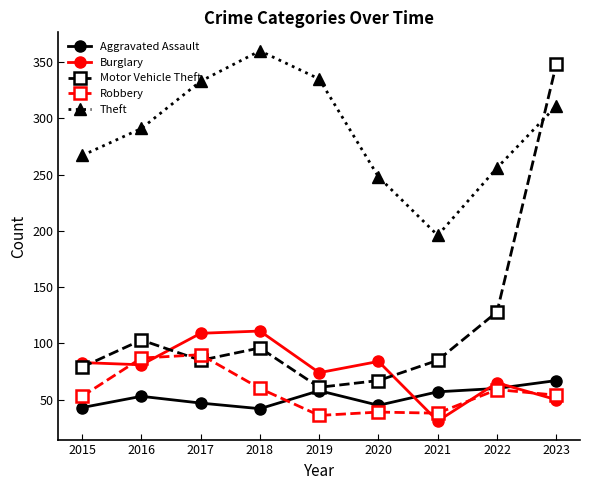

The value of Burglary at 2017 is 158. True or false?

False